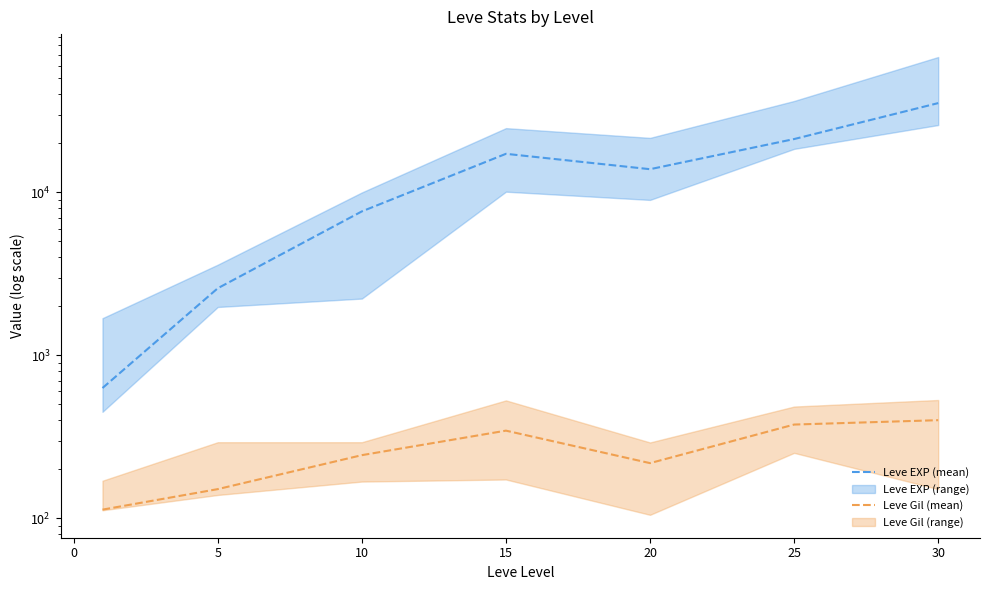

What is the maximum value for Leve EXP (mean)?

35310